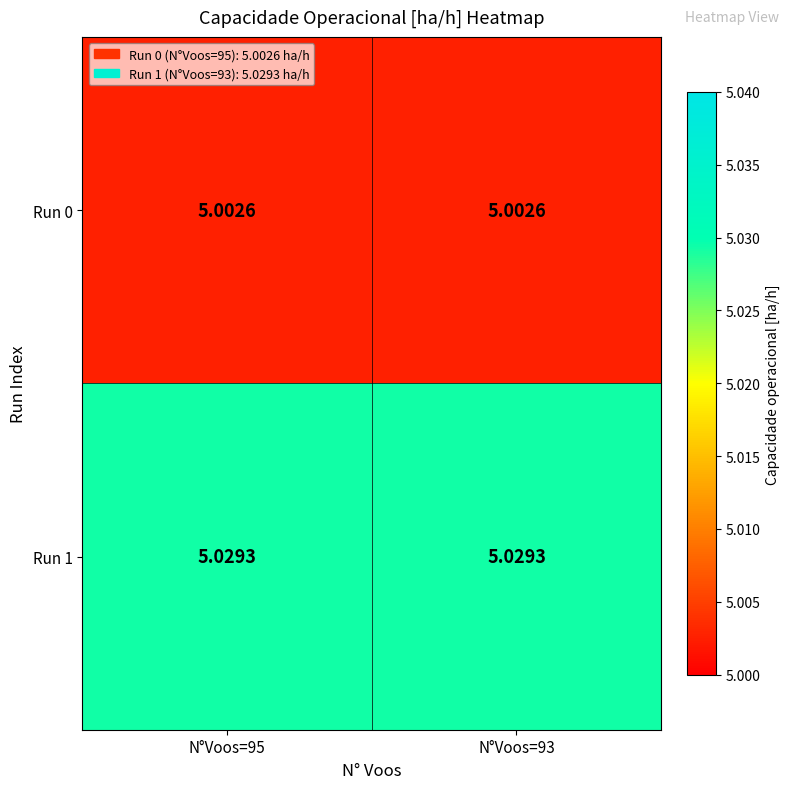

Count the number of categories in the chart.

2